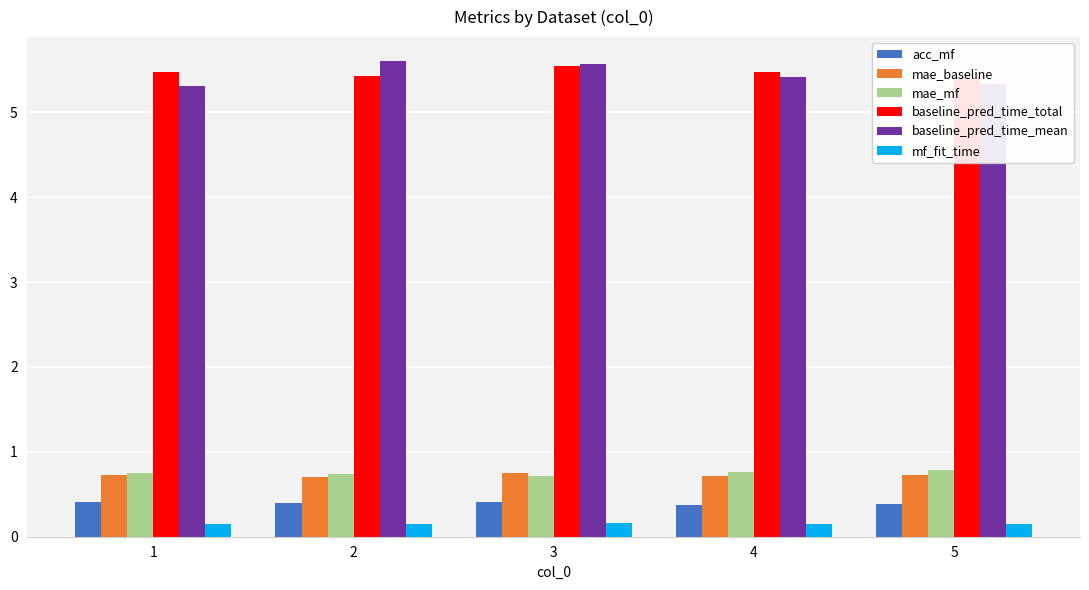

At how many categories does at least one series exceed 1?

5